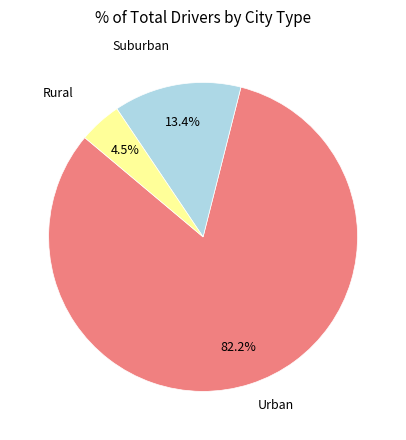

Does any single category account for the majority?

Yes